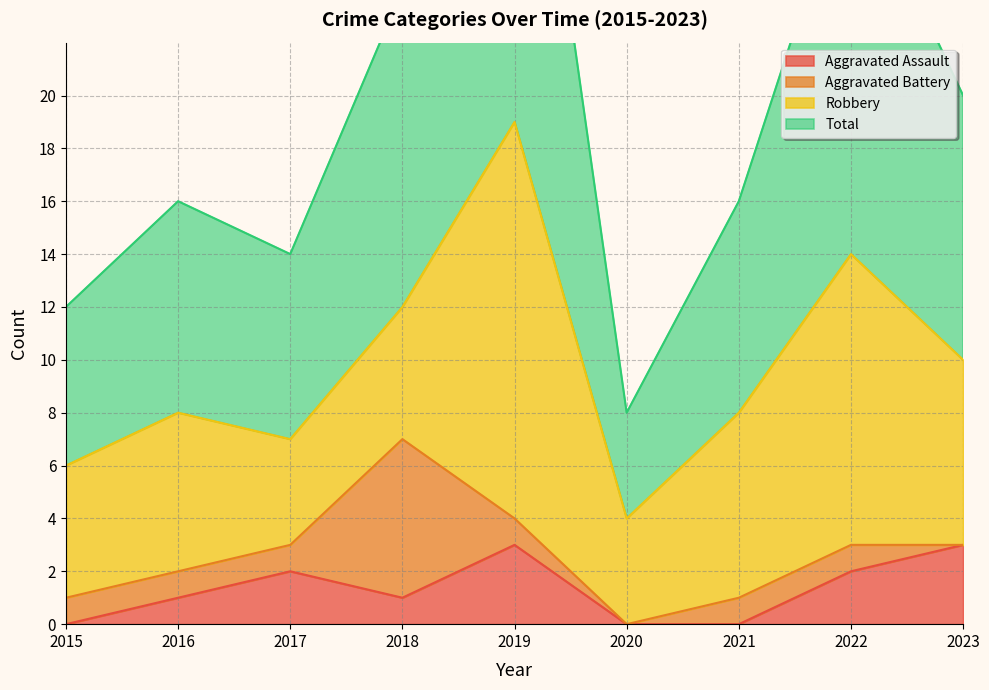

Is the value of Total at 2018 greater than the value of Aggravated Assault at 2017?

Yes